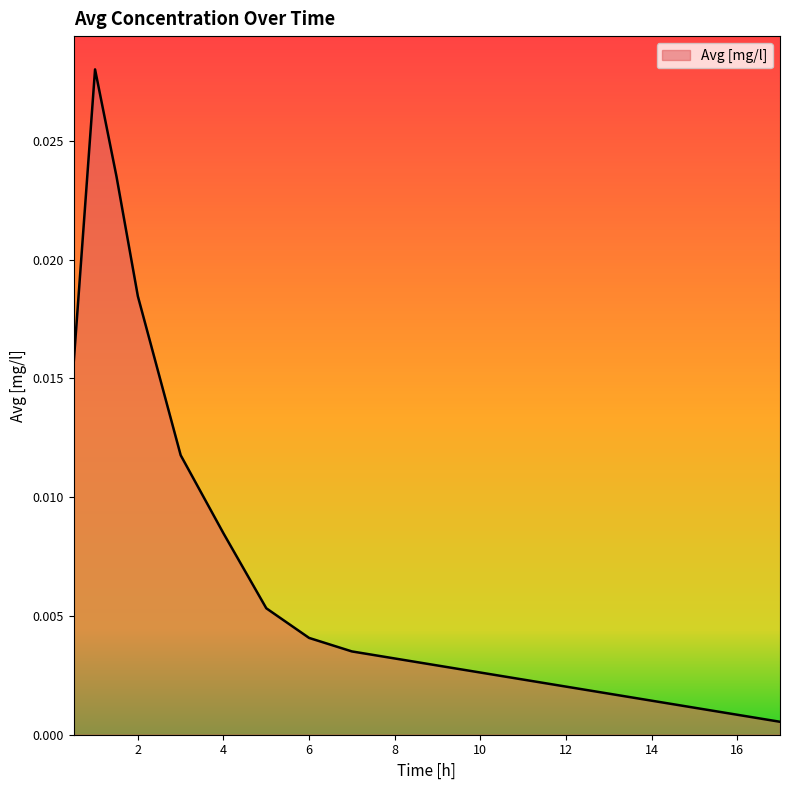

How many lines are shown in the chart?

1